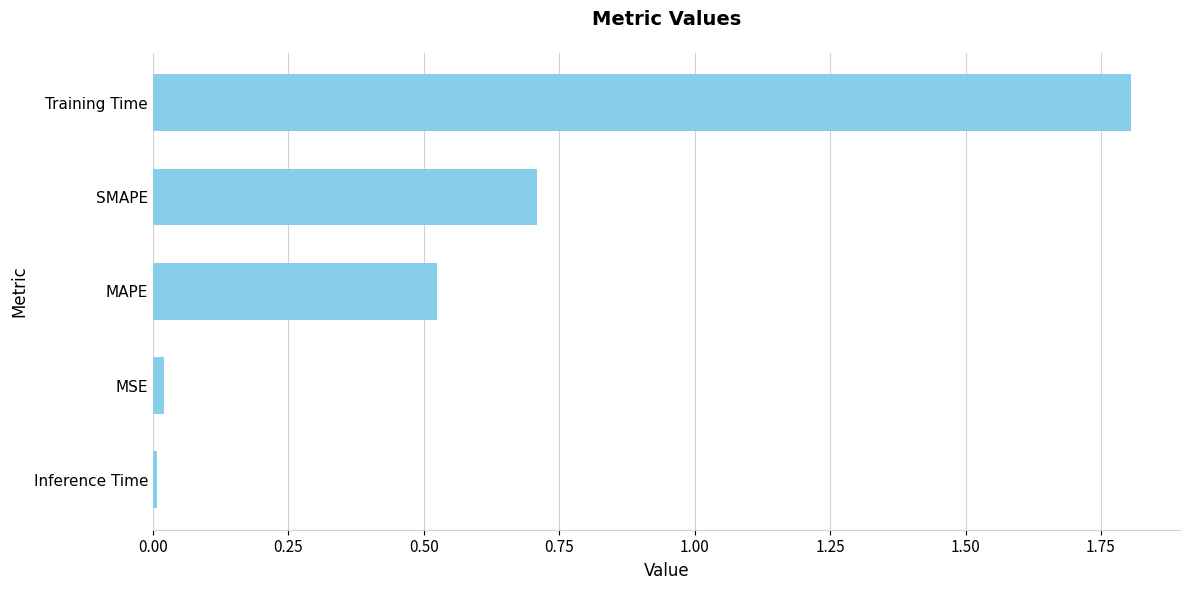

The chart shows a value of 0.2 at MAPE. True or false?

False